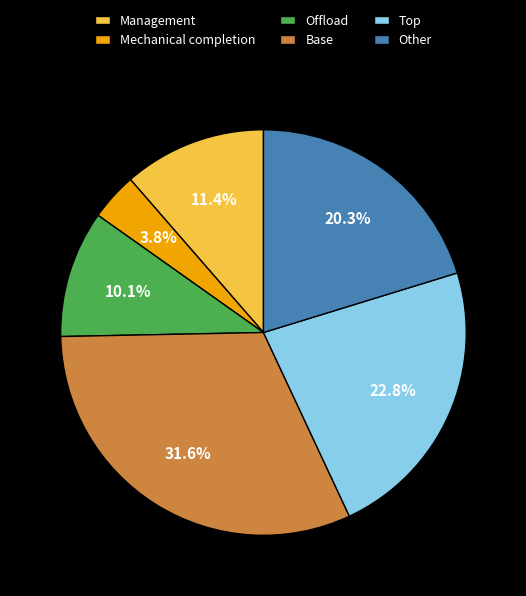

Do Management and Other together represent more than half of the pie?

No